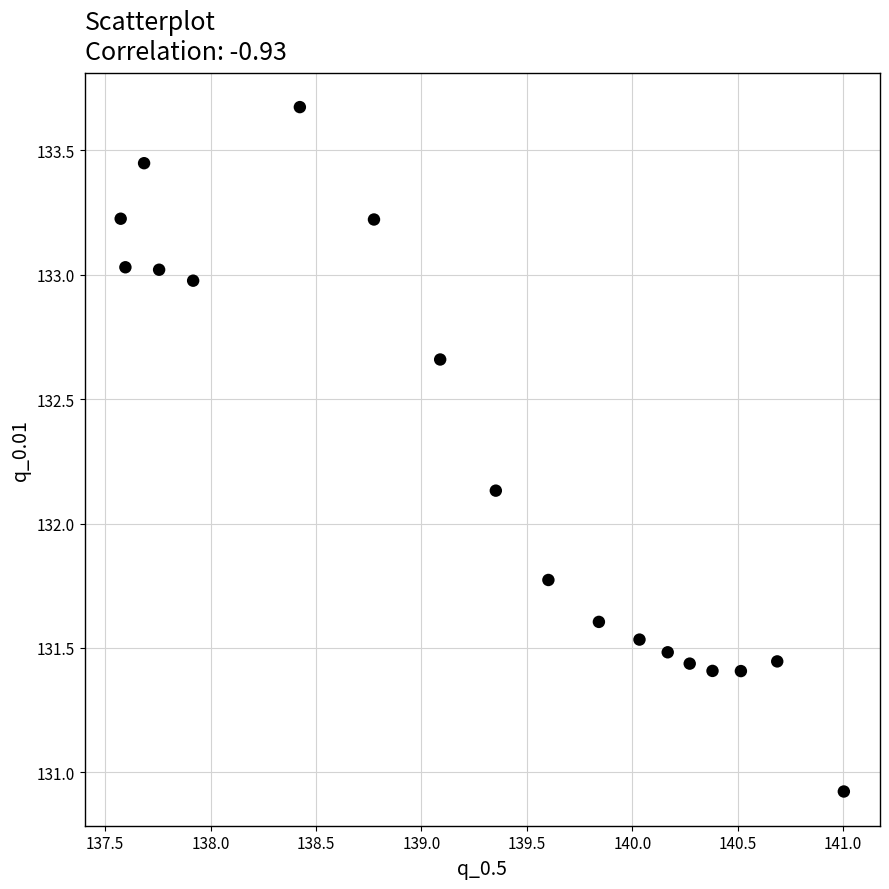

What is the range of X values (max minus min)?

3.4